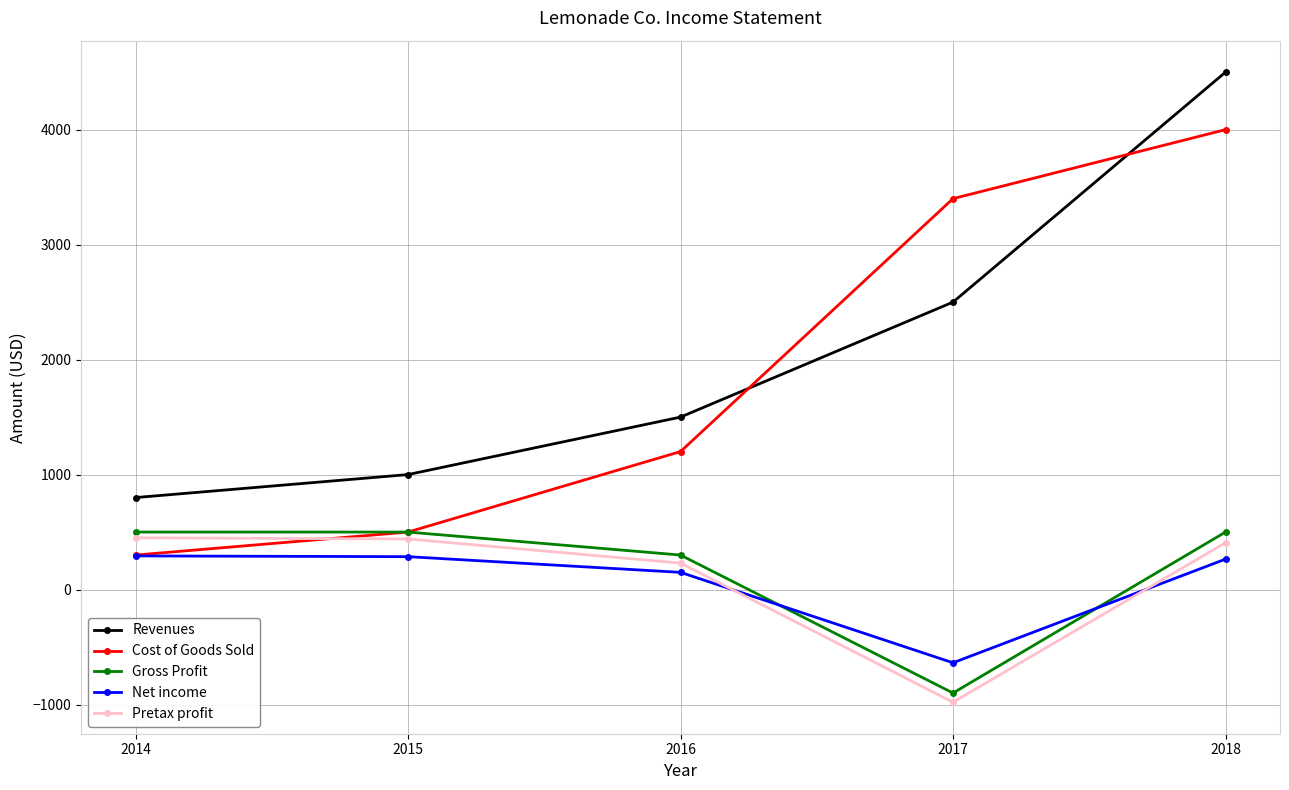

At 2018, list the series in order from largest to smallest.

Revenues, Cost of Goods Sold, Gross Profit, Pretax profit, Net income